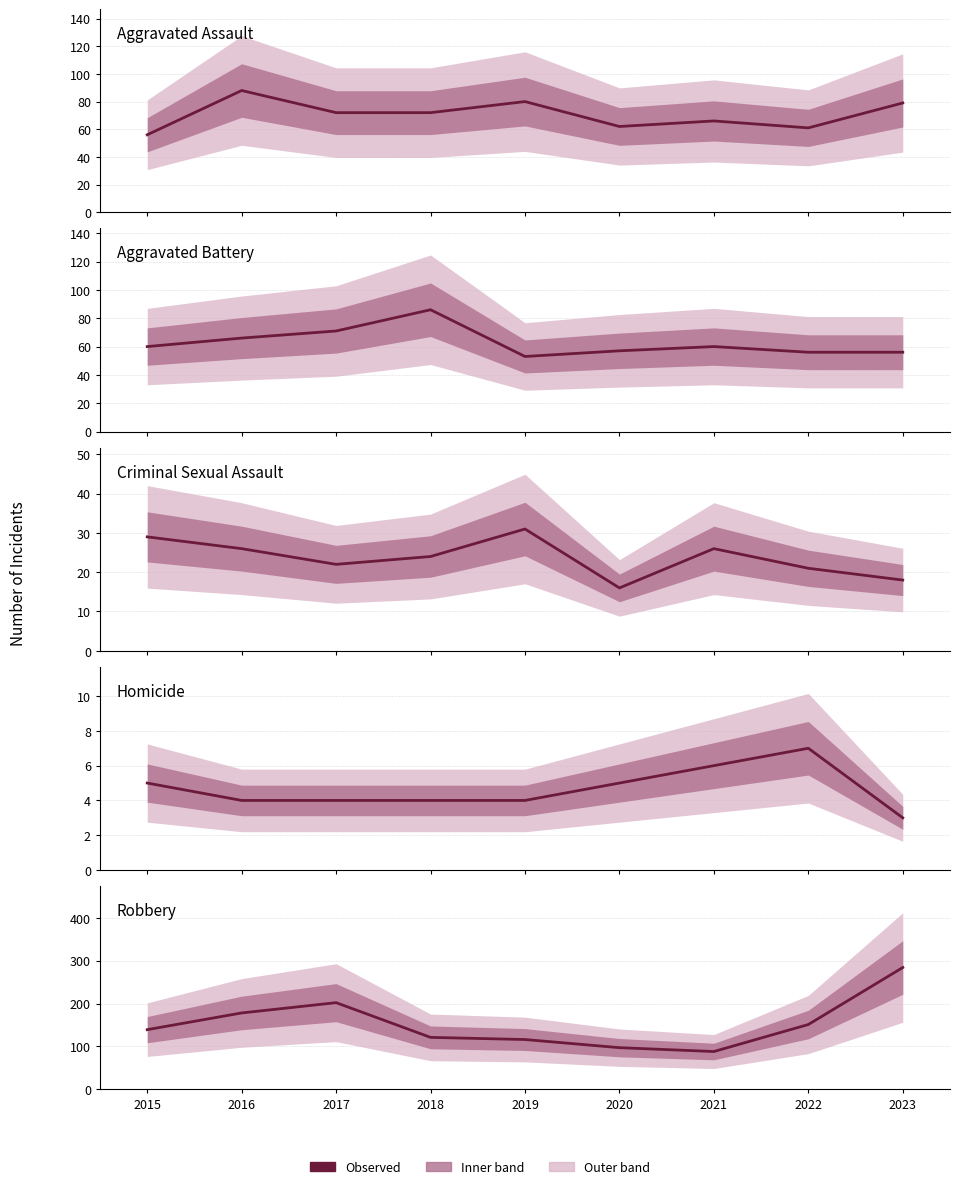

What is the minimum value for Homicide?

3